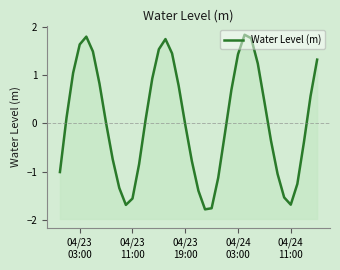

How many lines are shown in the chart?

1